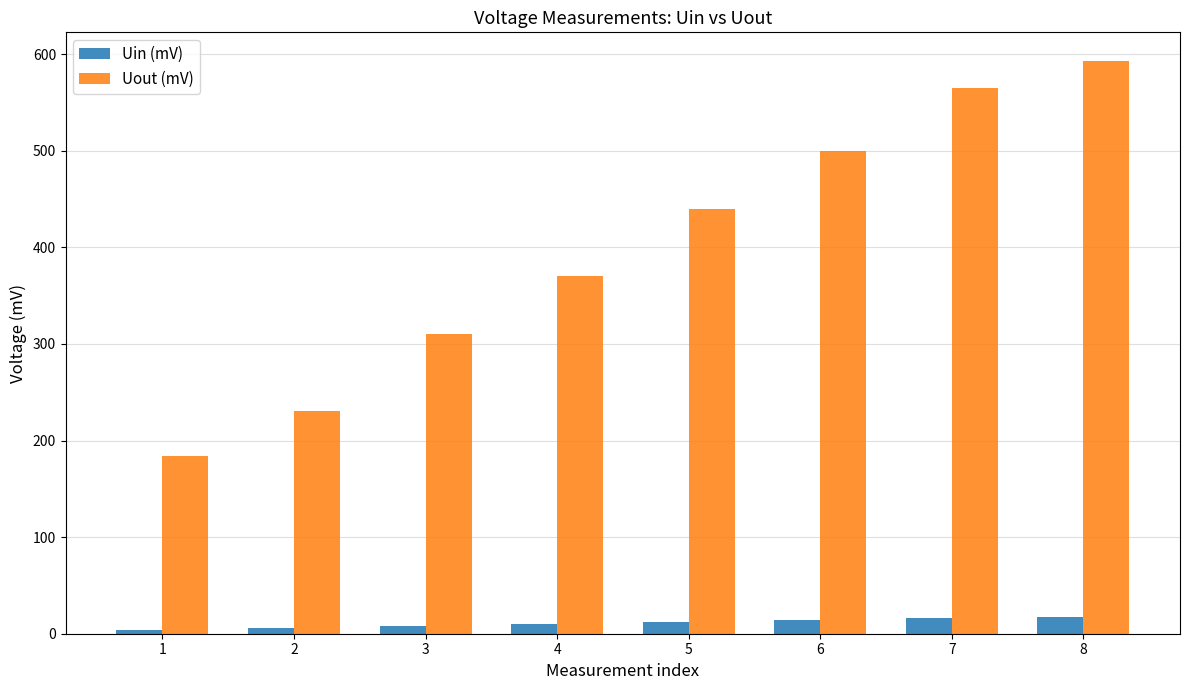

What is the value of the Uin (mV) bar at the 2nd from the left?

6.0